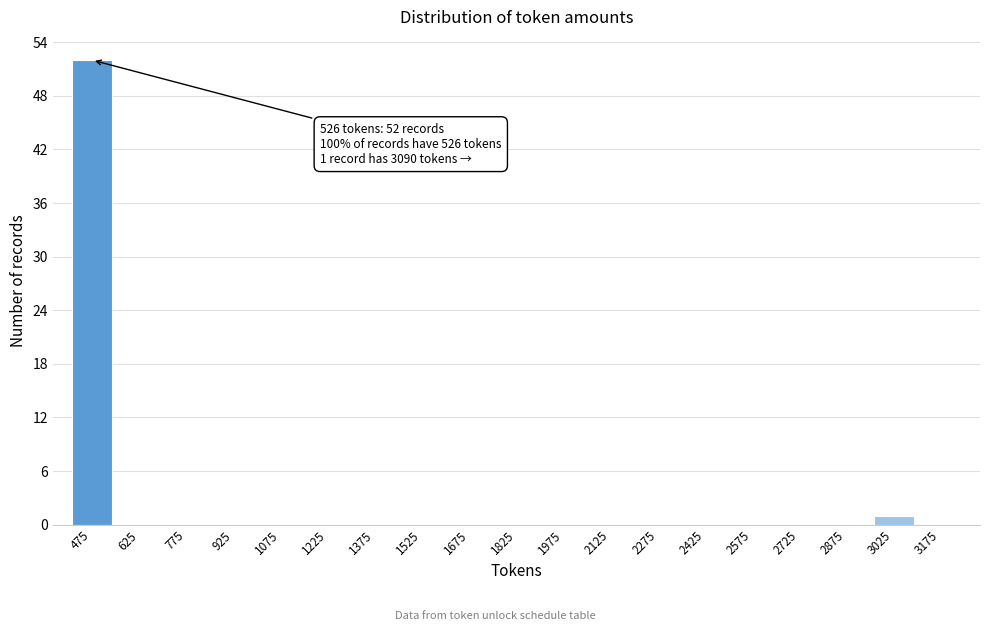

Over which range of the x-axis is the bar tallest?

400 to 550